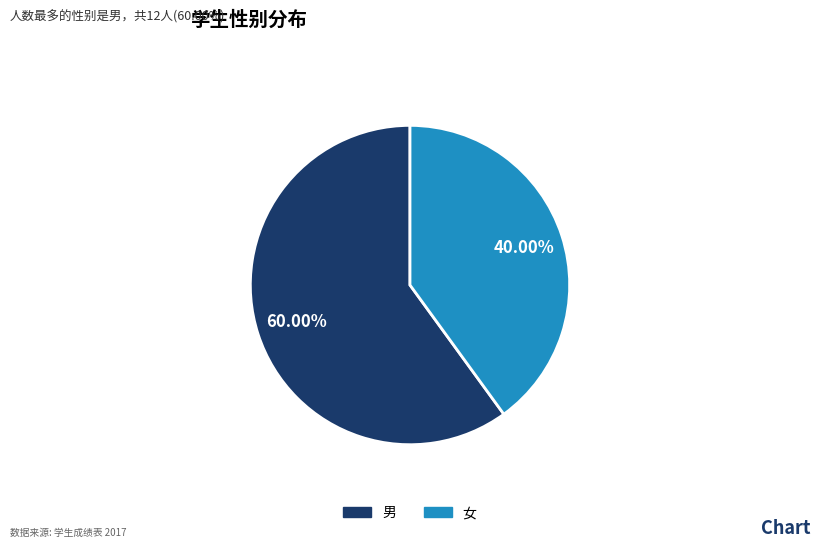

To the nearest percent, what is the difference between the largest and smallest slice percentages?

20%